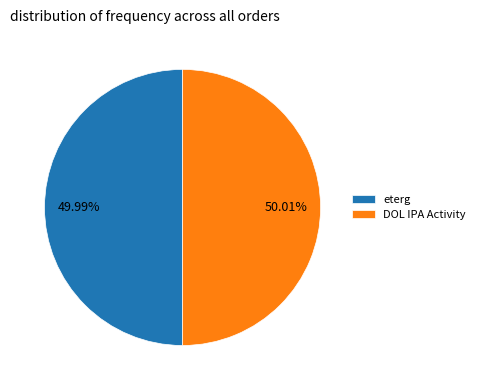

Is it true that DOL IPA Activity is 63% of the pie?

False